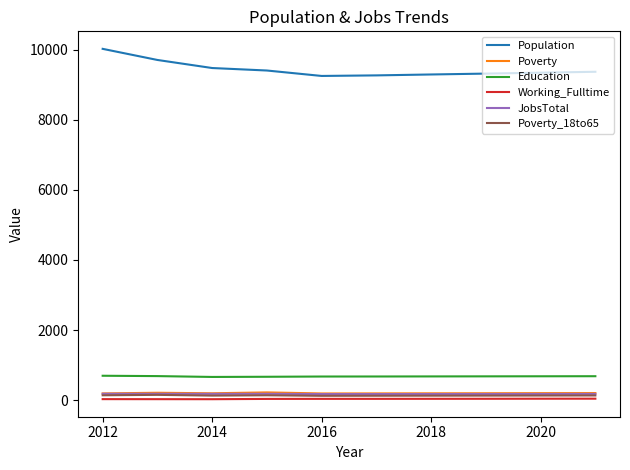

How many distinct data groups are displayed?

6